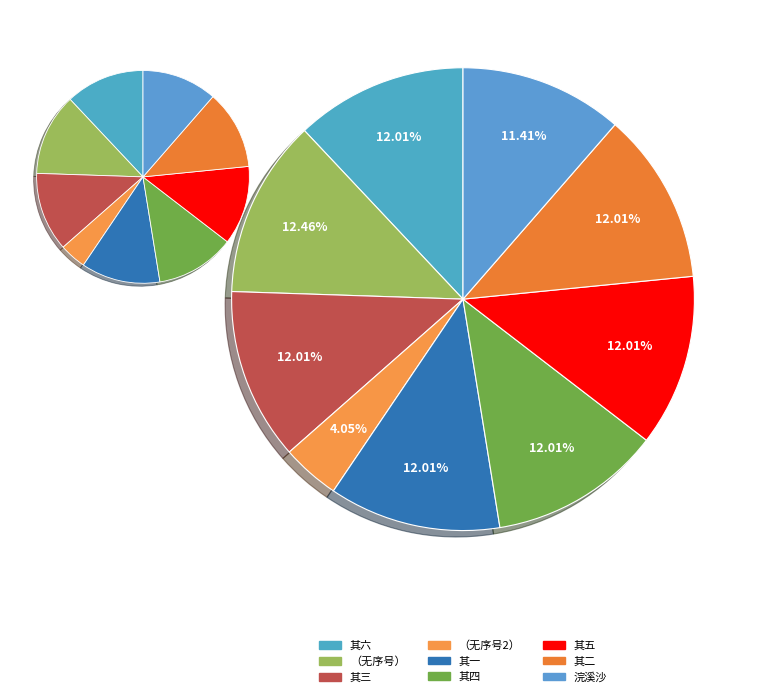

Do 十四日从诸同官登西山郊坛冈次孟监务韵 其二 and 十四日从诸同官登西山郊坛冈次孟监务韵 其四 together represent more than half of the pie?

No